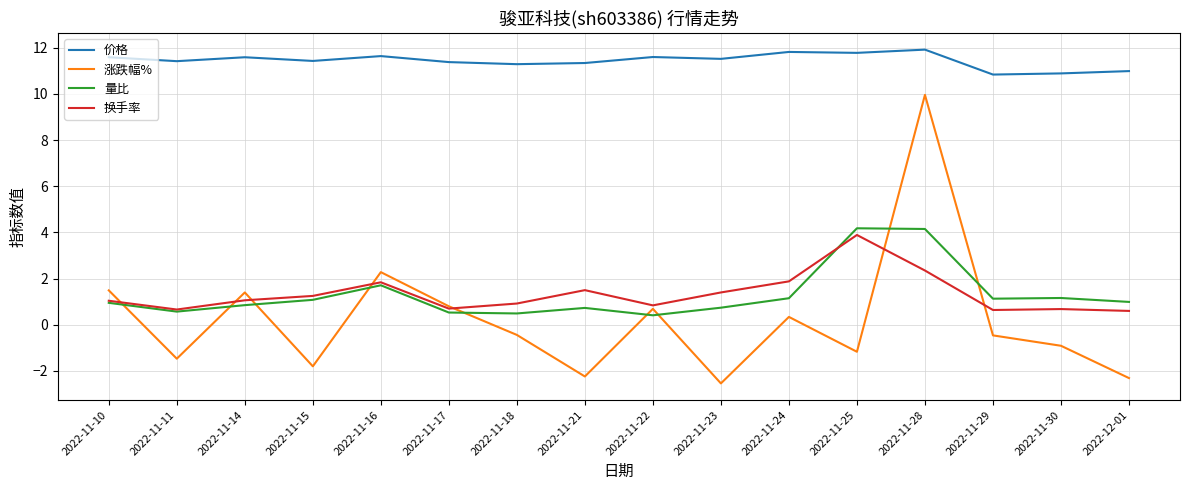

At which category does 量比 reach its first local peak?

2022-11-16